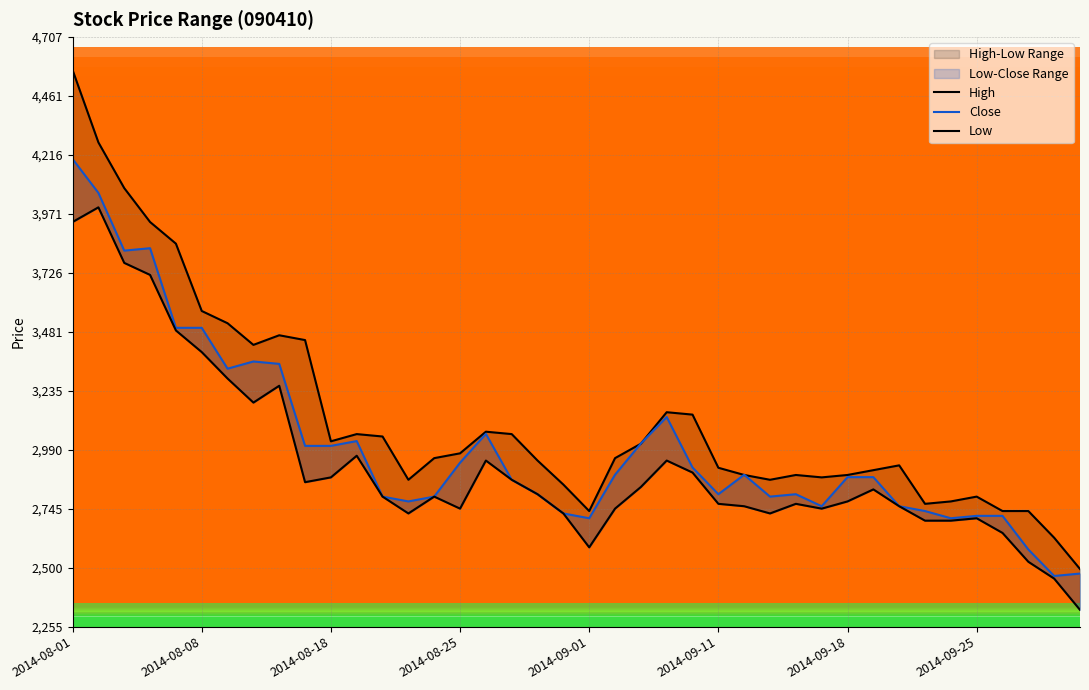

The value of Close at 2014-09-25 is 2716. True or false?

True